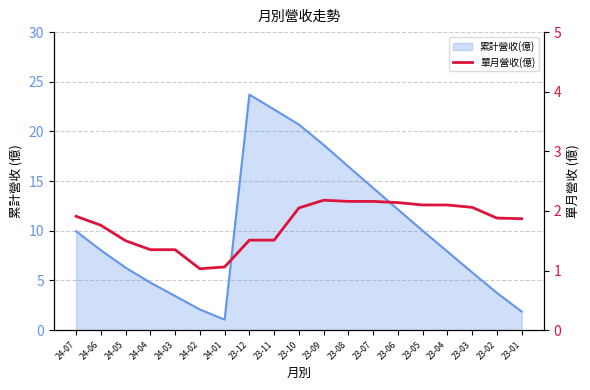

What is the label of the 4th point from the left?

24-04